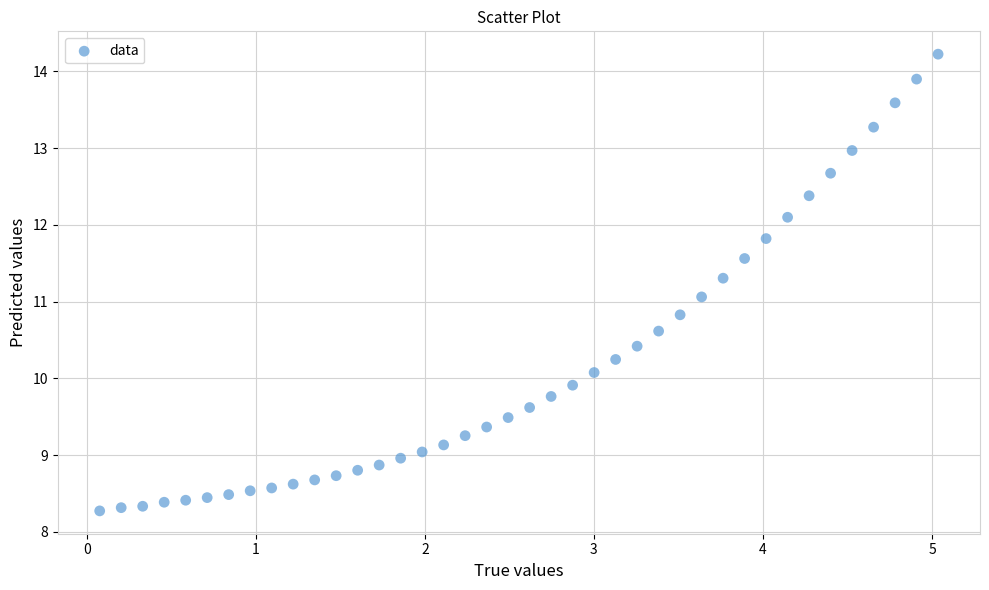

What is the range of X values (max minus min)?

5.0